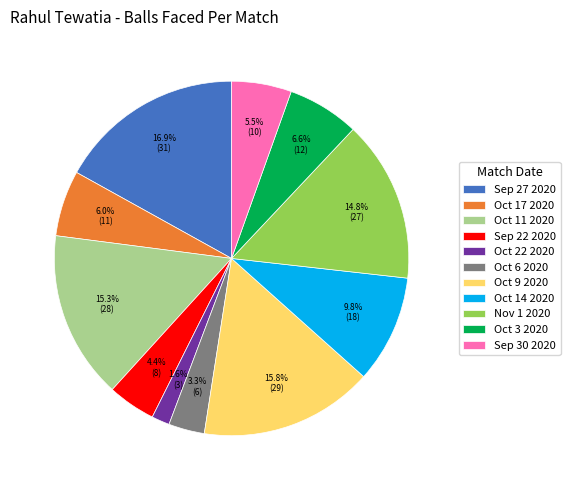

Between Nov 1 2020 and Oct 6 2020, which is larger?

Nov 1 2020